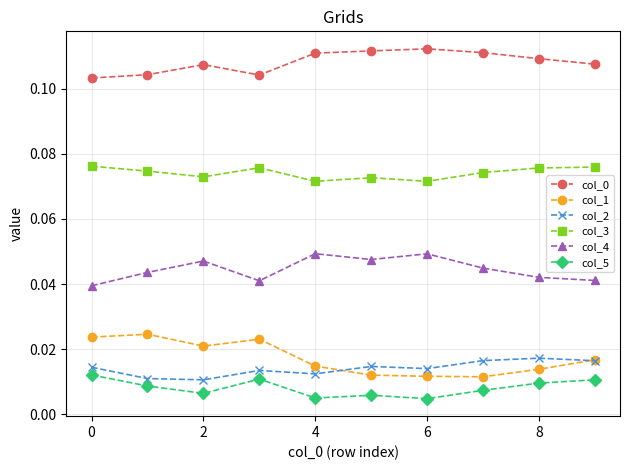

How many lines are shown in the chart?

6